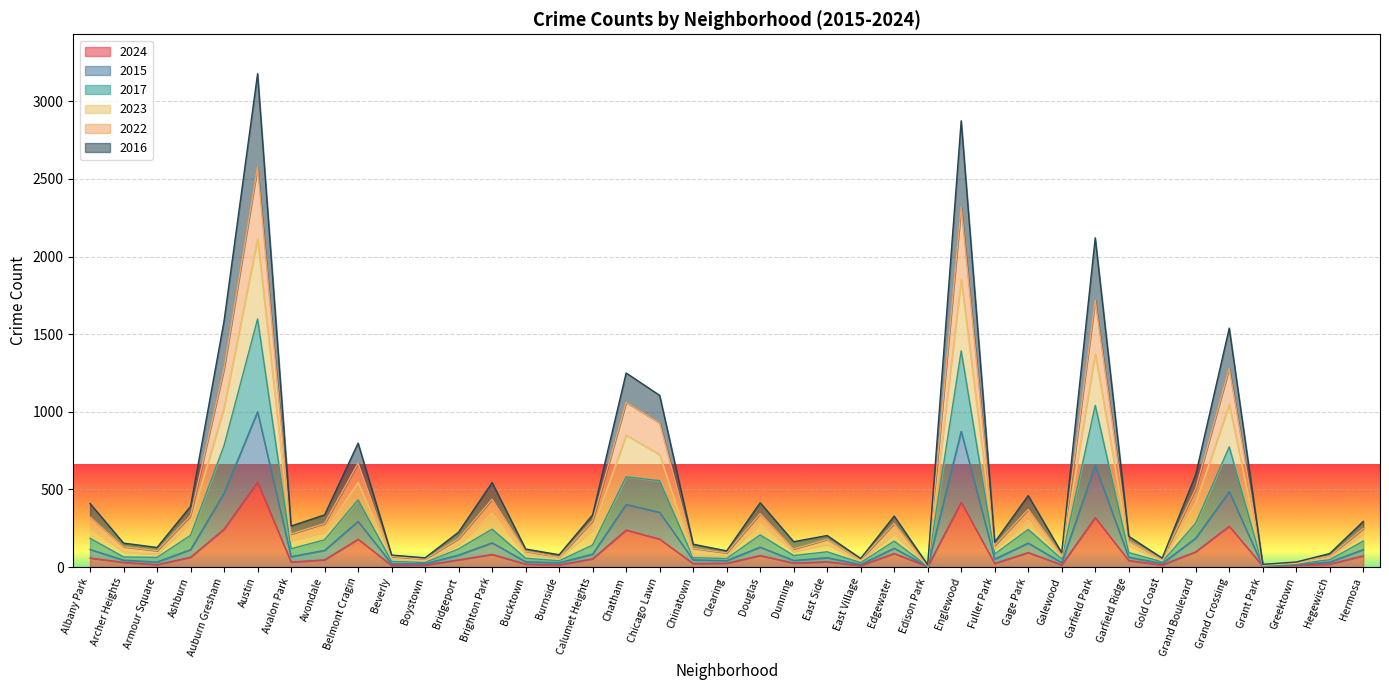

What is the difference between the second highest and minimum values in the 2022 series?

2309